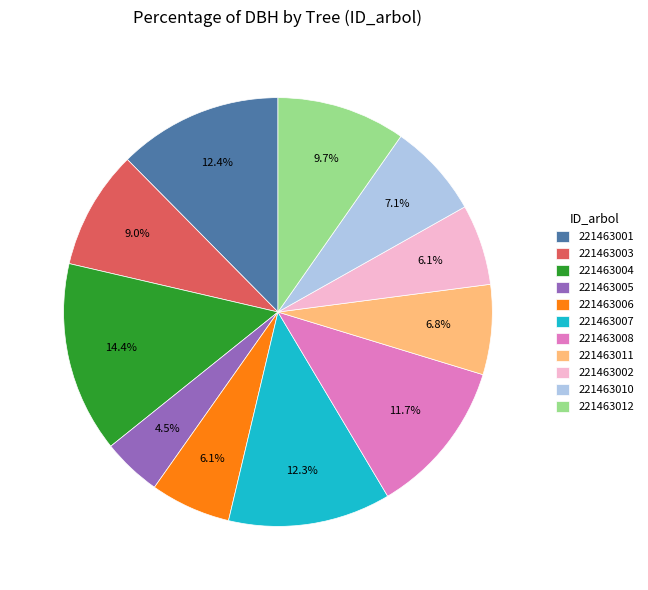

Count the number of slices in the pie.

11